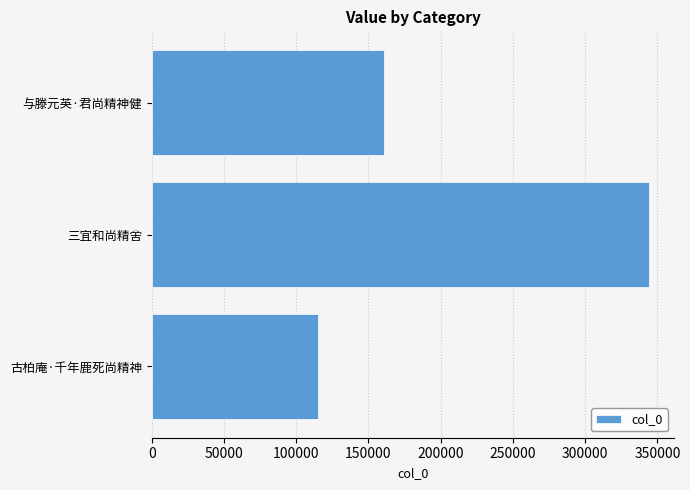

How many values are between 115004 and 344227?

3